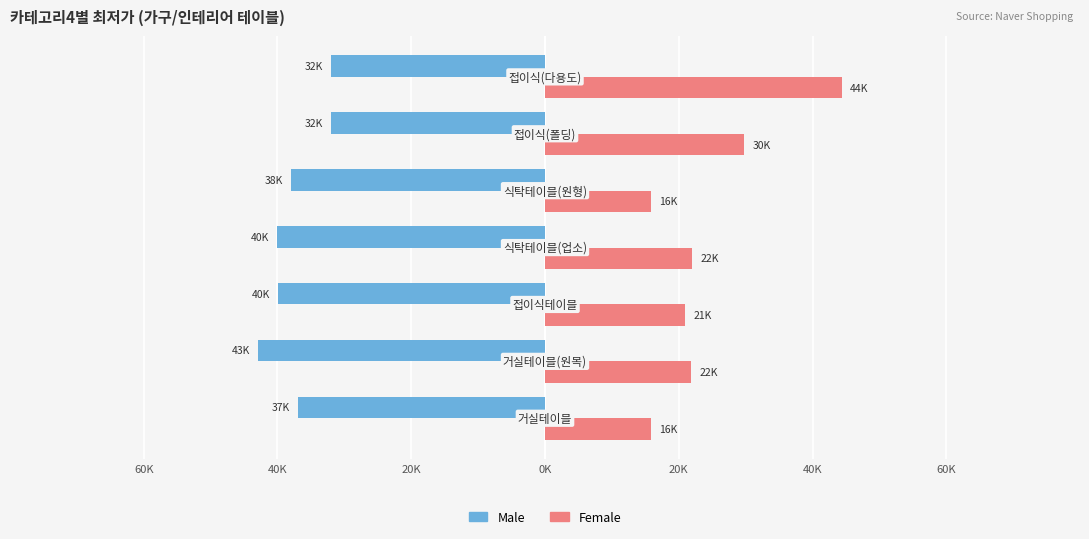

What are all the series names shown in the legend?

Male, Female